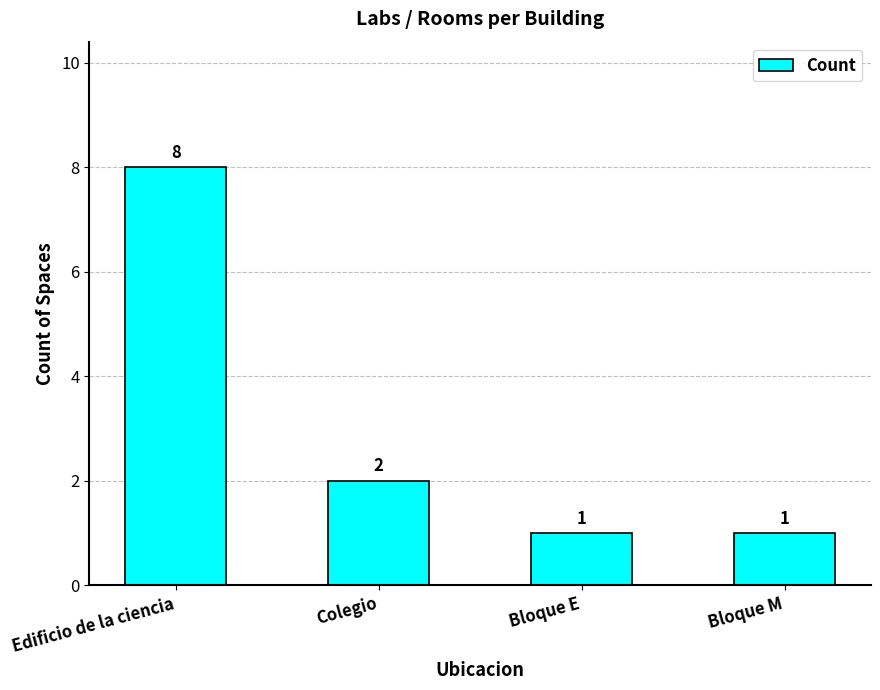

What is the change in value from Colegio to Bloque E?

-1